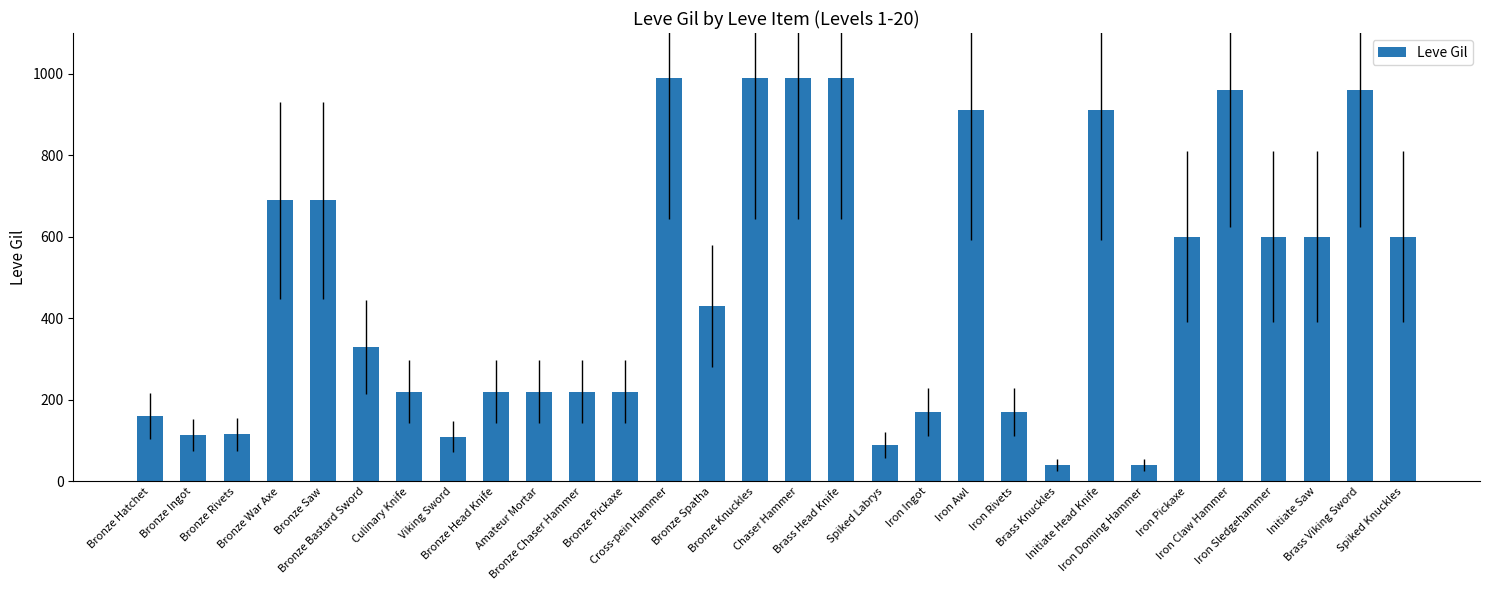

Is it true that the value at Amateur Mortar is 296?

False